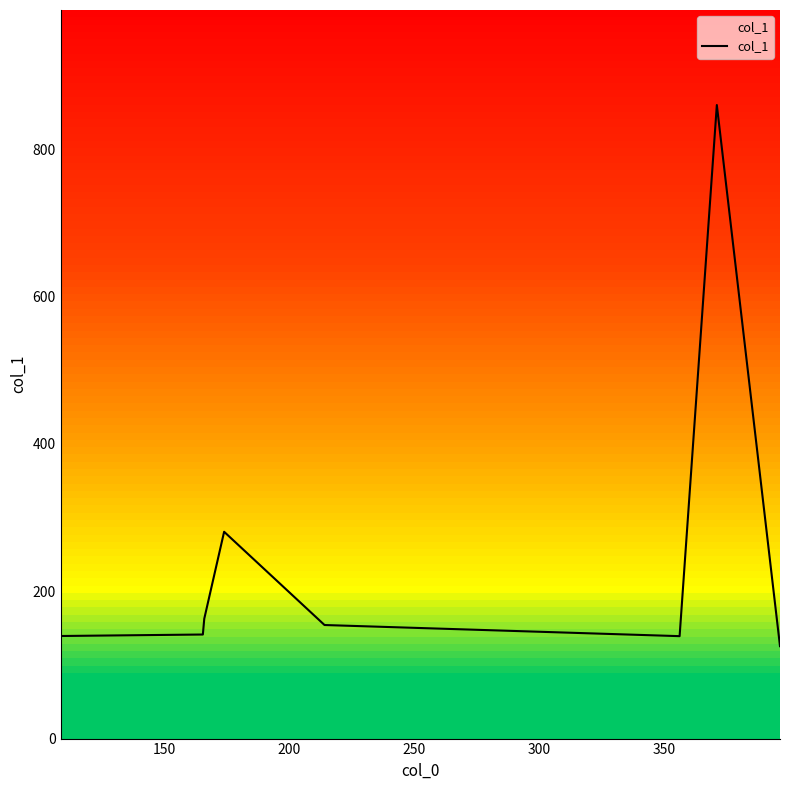

What is the value of the 6th point from the left?

139.0